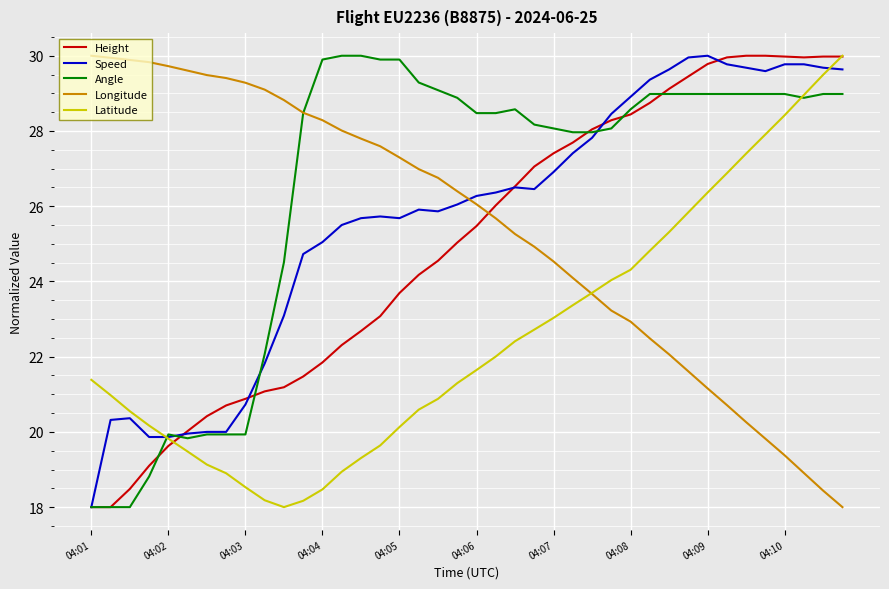

Which series has the largest total across all categories?

Angle